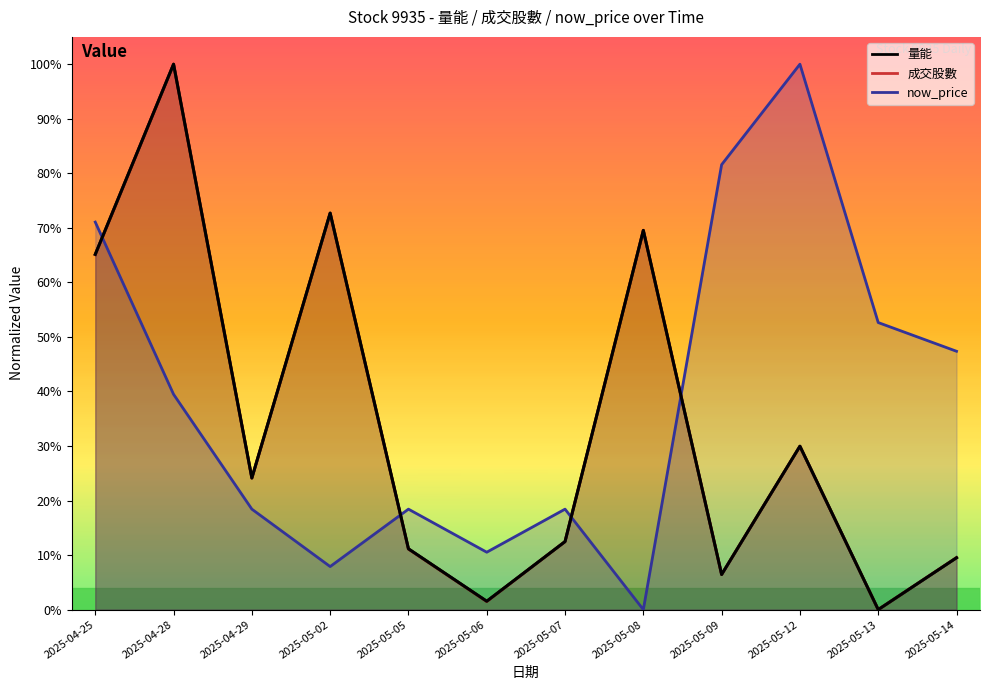

Does the chart display data point markers on the line(s)?

No